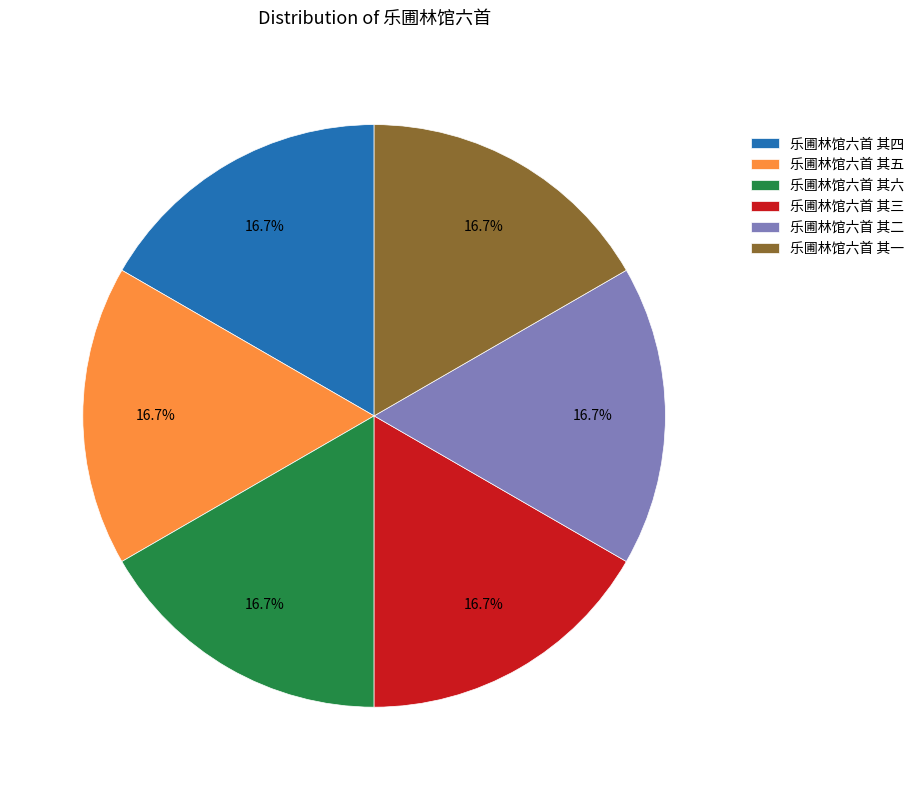

Approximately how many times larger is the value at 乐圃林馆六首 其六 compared to 乐圃林馆六首 其二?

1.0